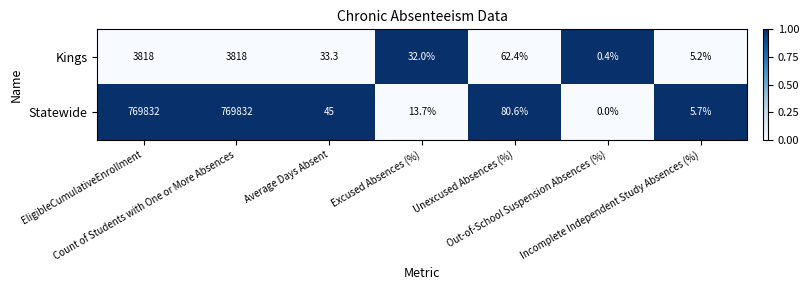

List the series in order of their peak value, lowest first.

Kings, Statewide